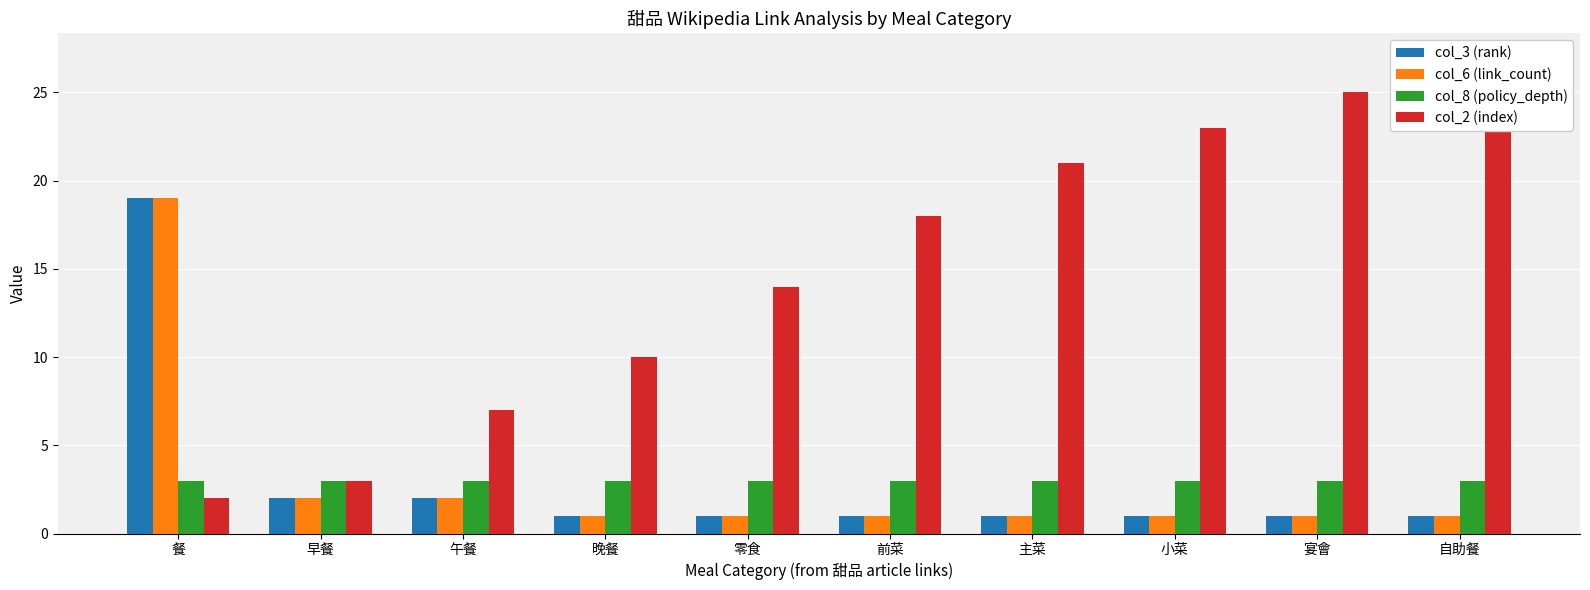

Reading right to left, transcribe all the data shown in this chart.

col_3 (rank): 1	1	1	1	1	1	1	2	2	19
col_6 (link_count): 1	1	1	1	1	1	1	2	2	19
col_8 (policy_depth): 3	3	3	3	3	3	3	3	3	3
col_2 (index): 27	25	23	21	18	14	10	7	3	2